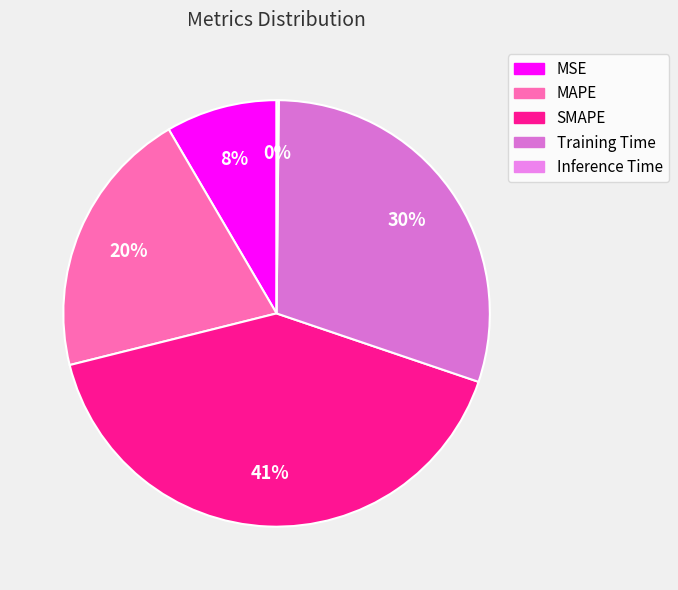

Rank the categories by value from highest to lowest.

SMAPE, Training Time, MAPE, MSE, Inference Time